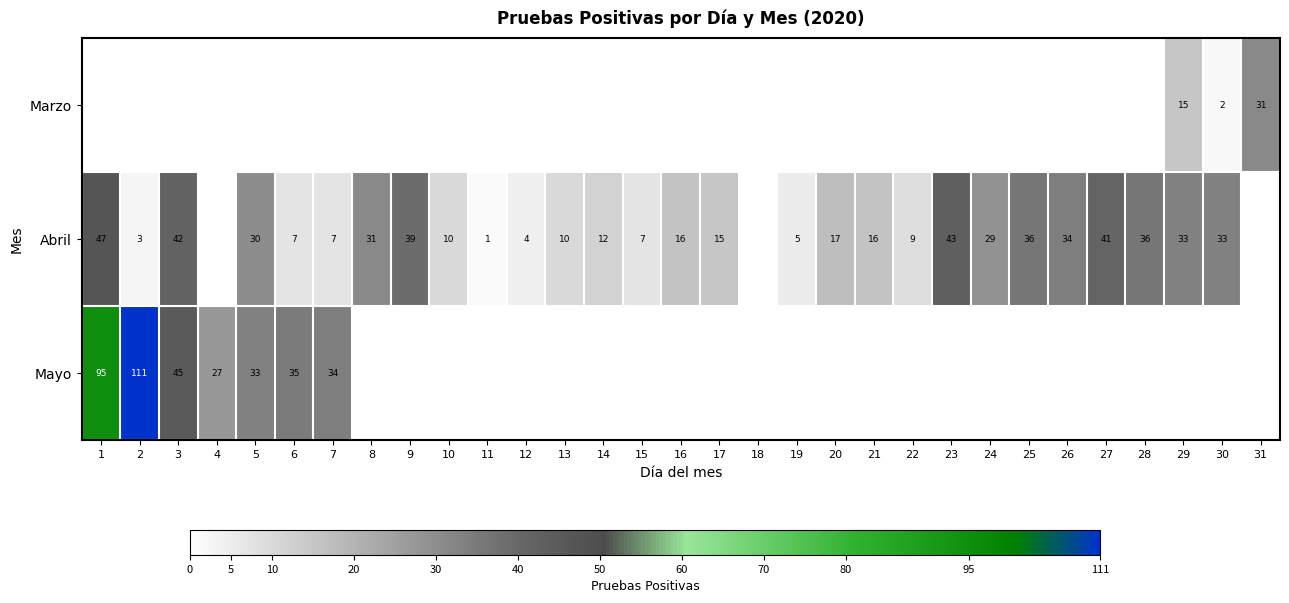

True or false: Marzo has a value of 2 at 30.

True